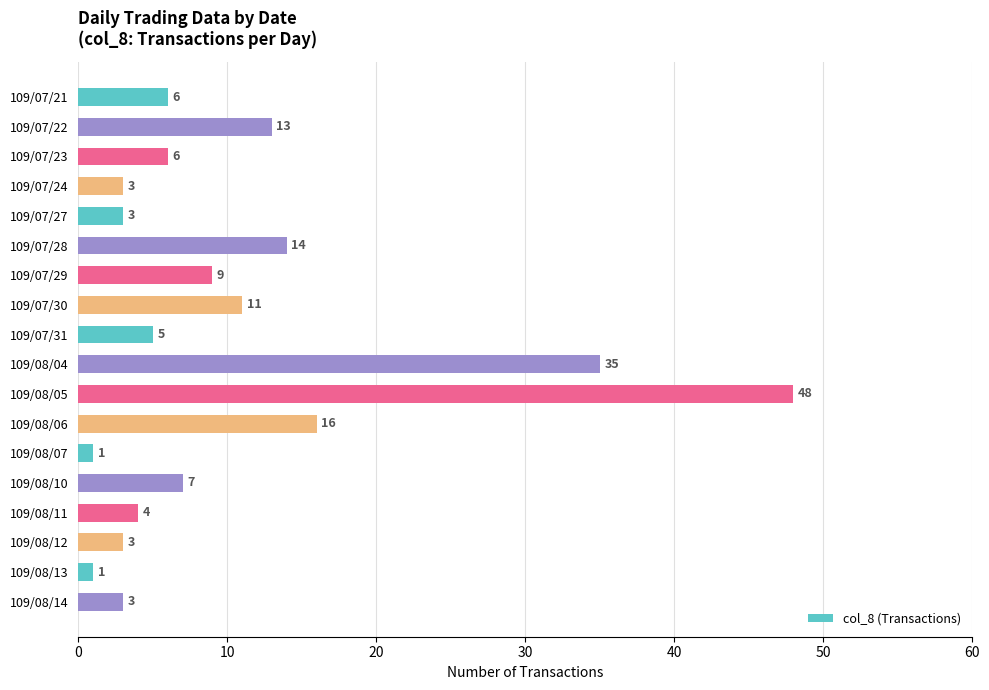

Reading bottom to top, transcribe all the data shown in this chart.

3	1	3	4	7	1	16	48	35	5	11	9	14	3	3	6	13	6